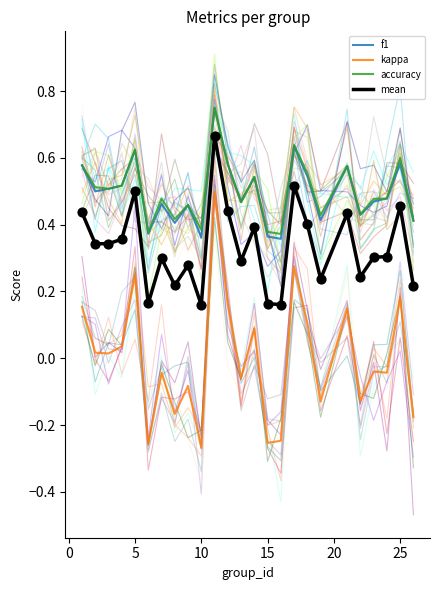

Which series has the largest total across all categories?

accuracy